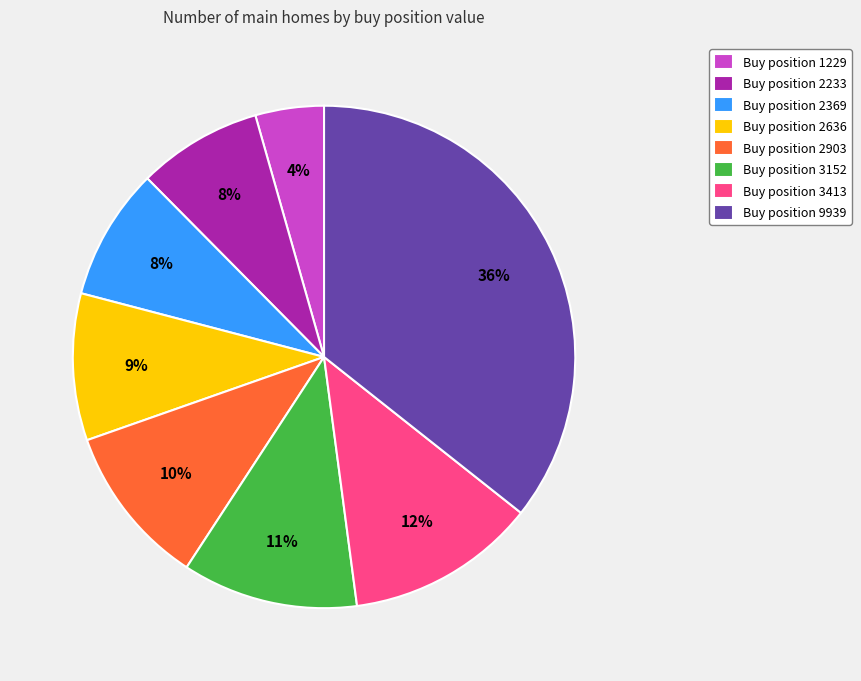

Which slice is the smallest?

Buy position 1229